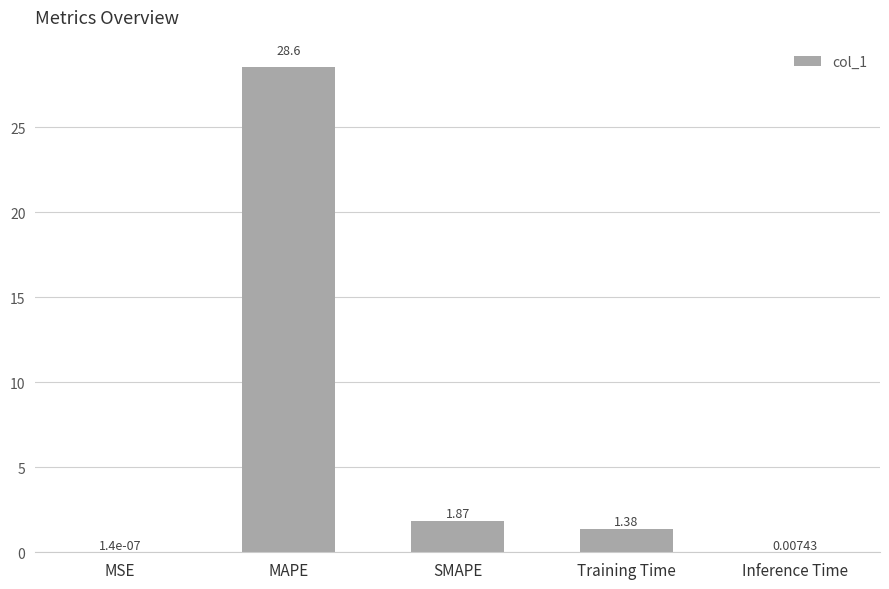

Where is the data nearest to the value 14?

SMAPE